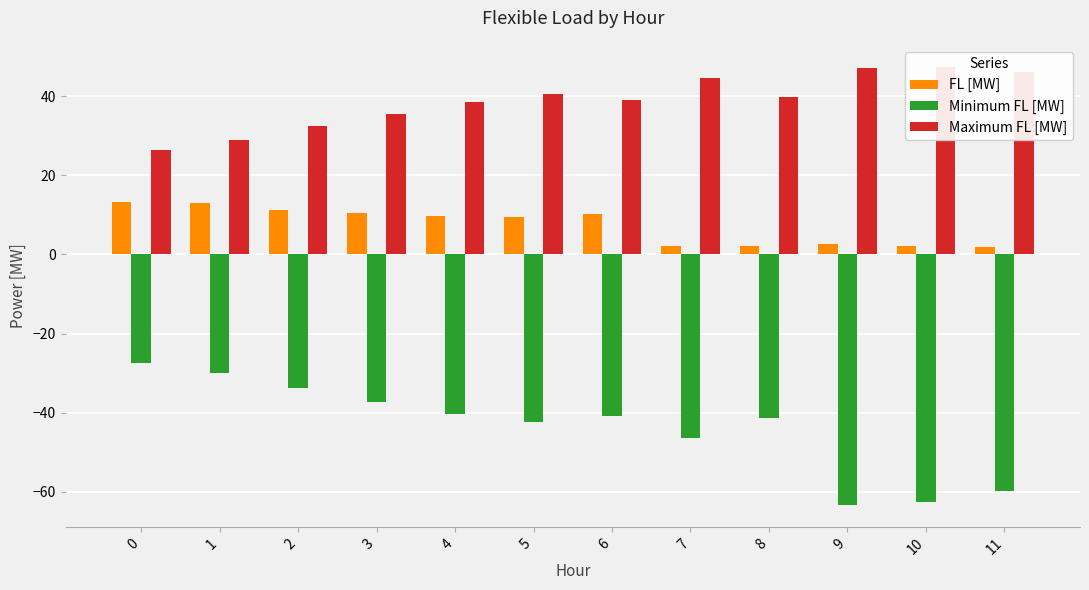

Where is Minimum FL [MW] nearest to the value -45?

7